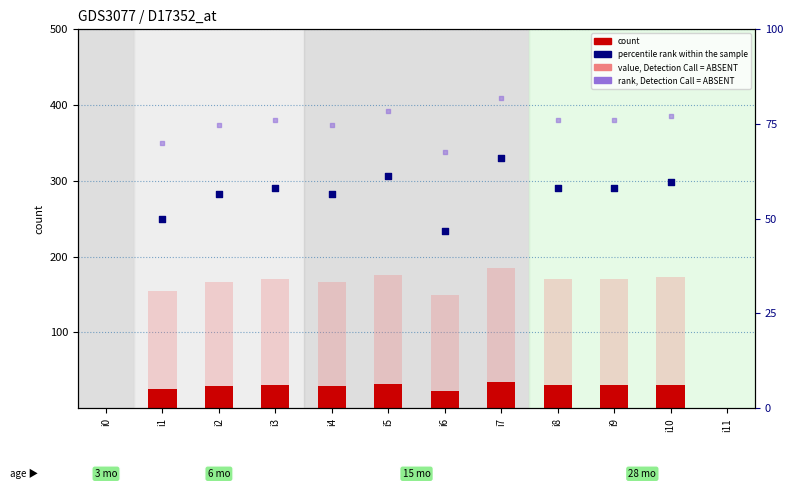

What is the change in value from i2 to i8?

+1